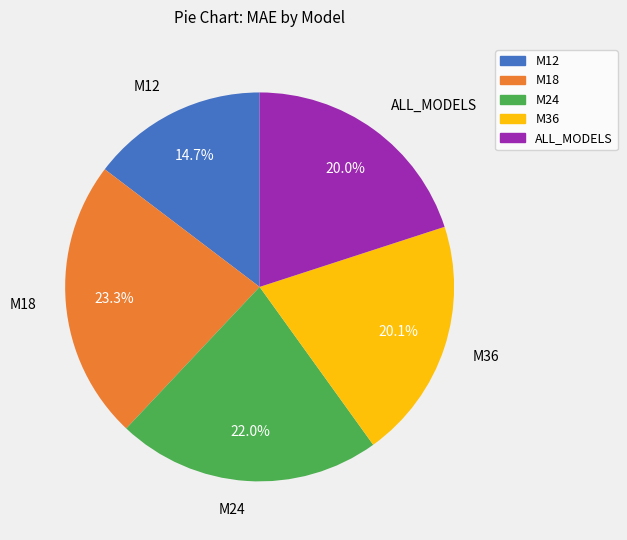

Combined, what portion of the pie is ALL_MODELS and M24?

42.0%